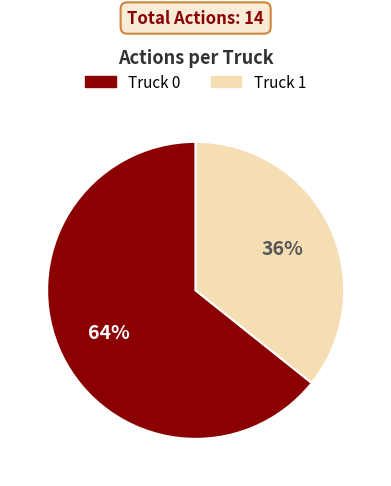

Is the sum of Truck 1 and Truck 0 greater than half?

Yes